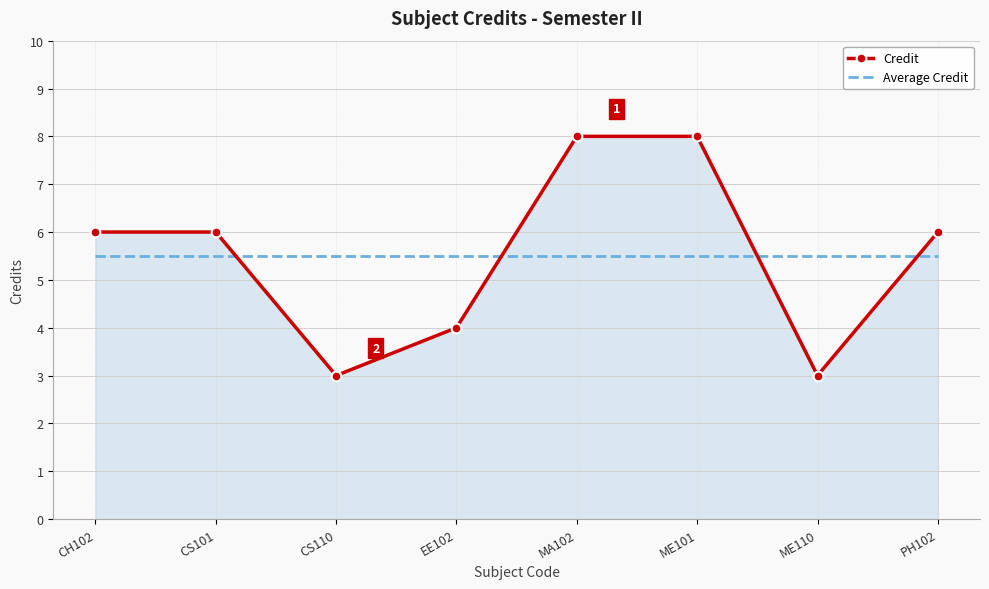

True or false: Average Credit has a value of 2.5 at CH102.

False